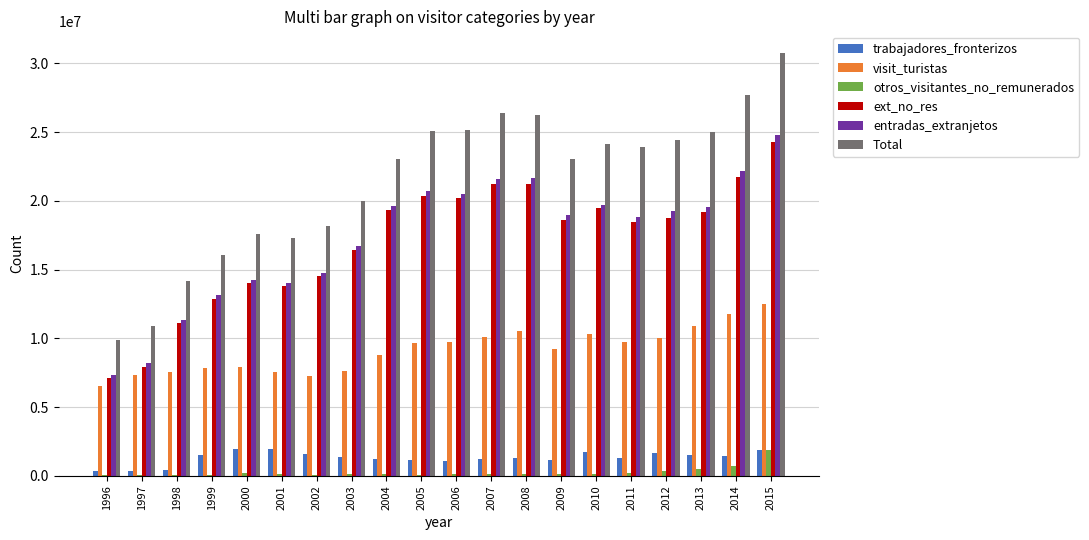

Which category has the highest value in the Total series?

2015